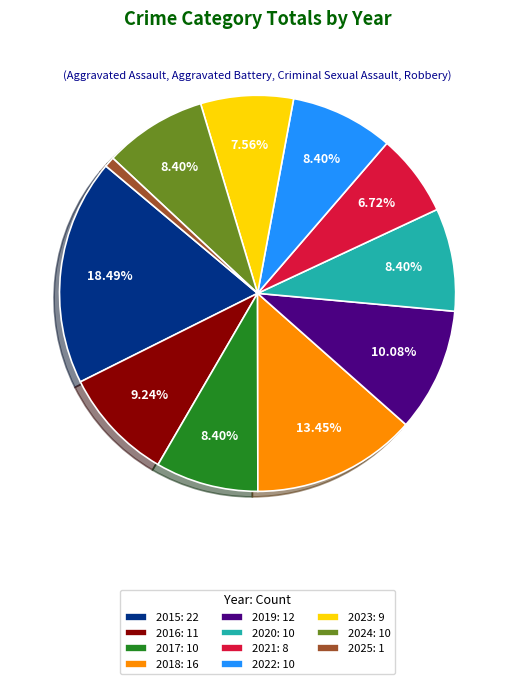

What percentage is the 2019 slice, to the nearest percent?

10%